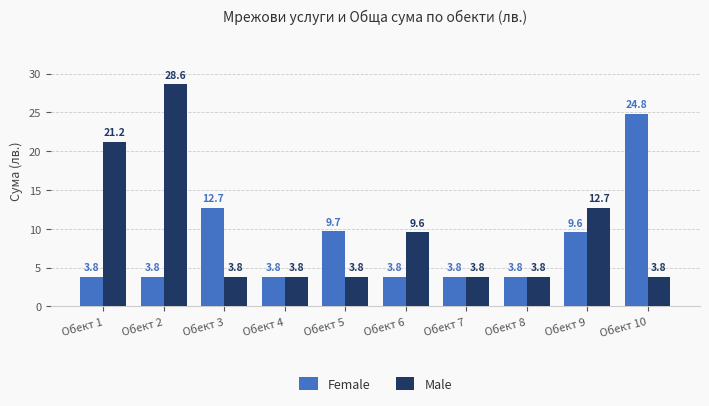

What are all the series names shown in the legend?

Female, Male